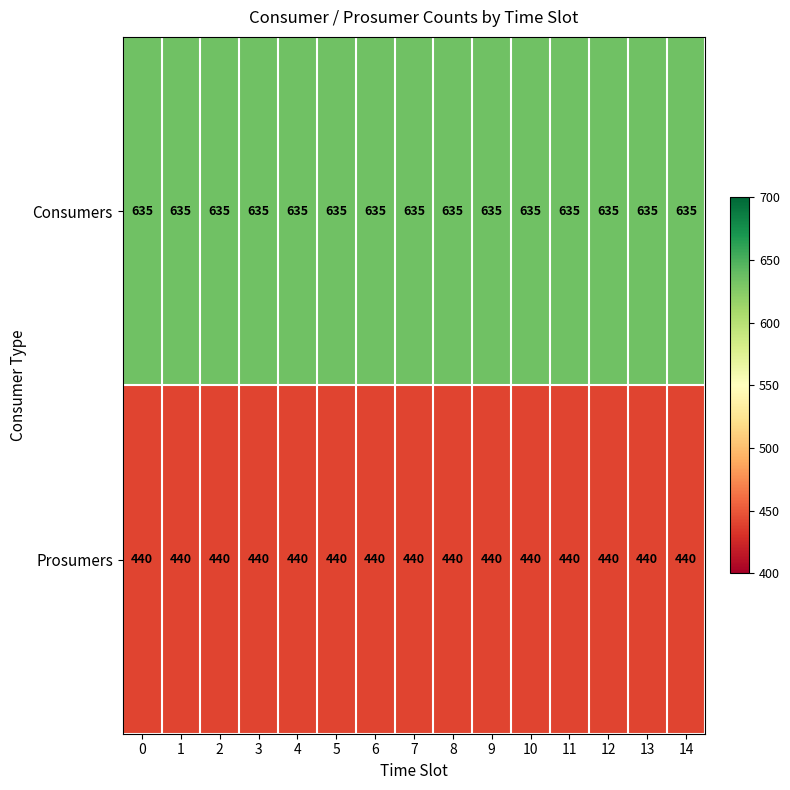

What is the spread (max minus min) of values at 2?

195